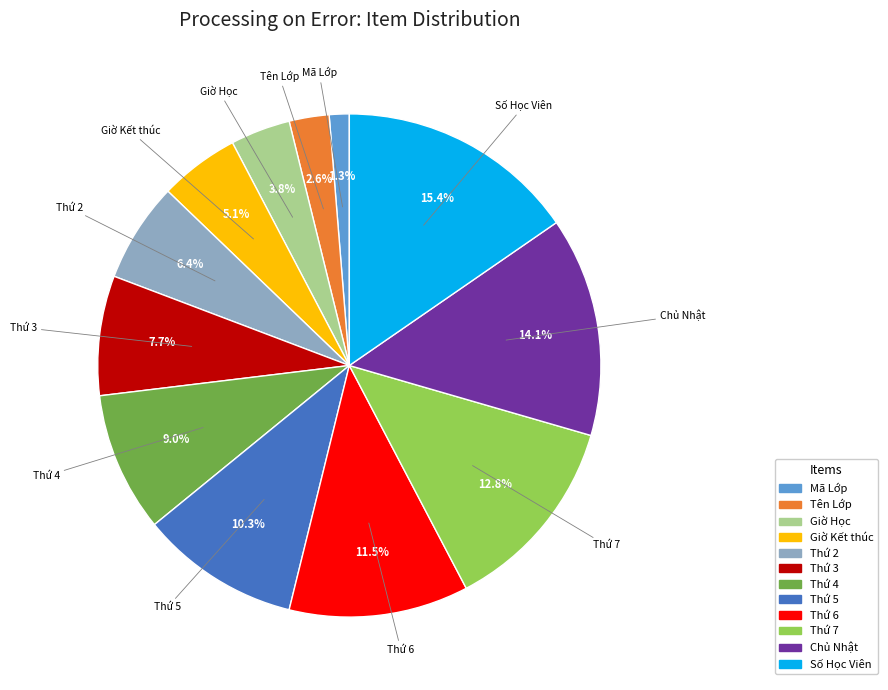

Which slice is the largest?

Số Học Viên